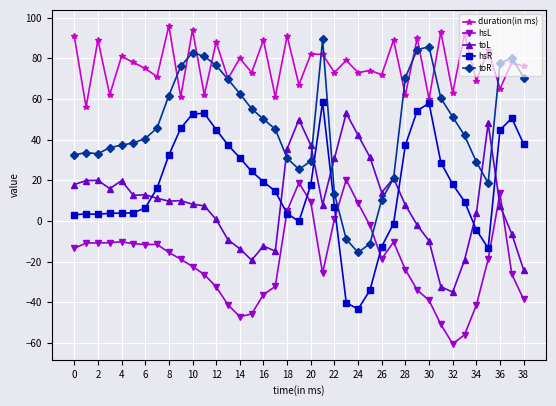

True or false: hsR has more than 2 interior local peaks.

True